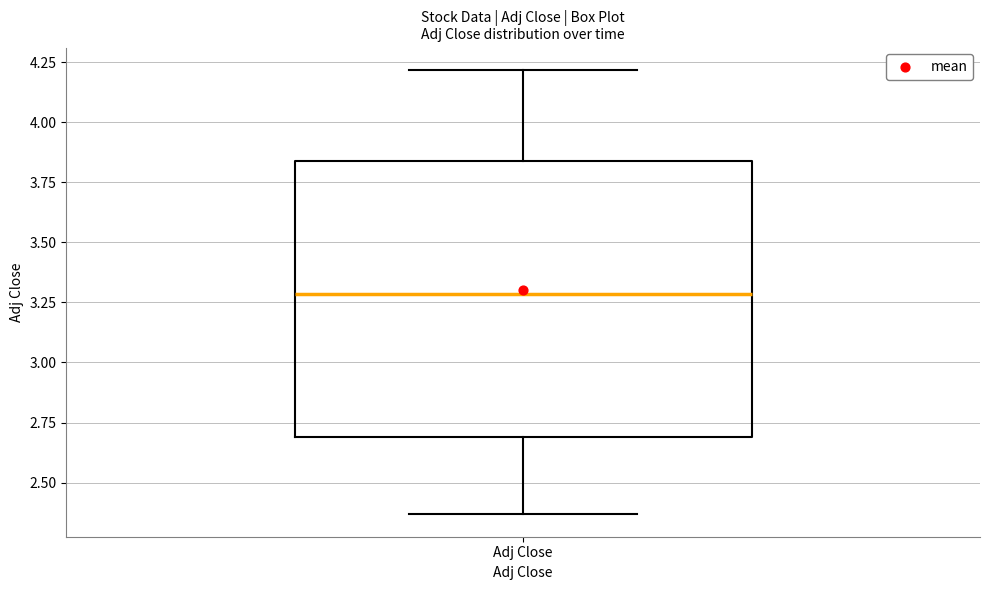

Transcribe this box plot: give where the median line is, the range the box spans, and where the two whiskers end, as read against the y-axis. The values are not printed on the chart, so give them approximately, as read against the axis.

median 3.30, box 2.70 to 3.85, whiskers 2.35 to 4.20